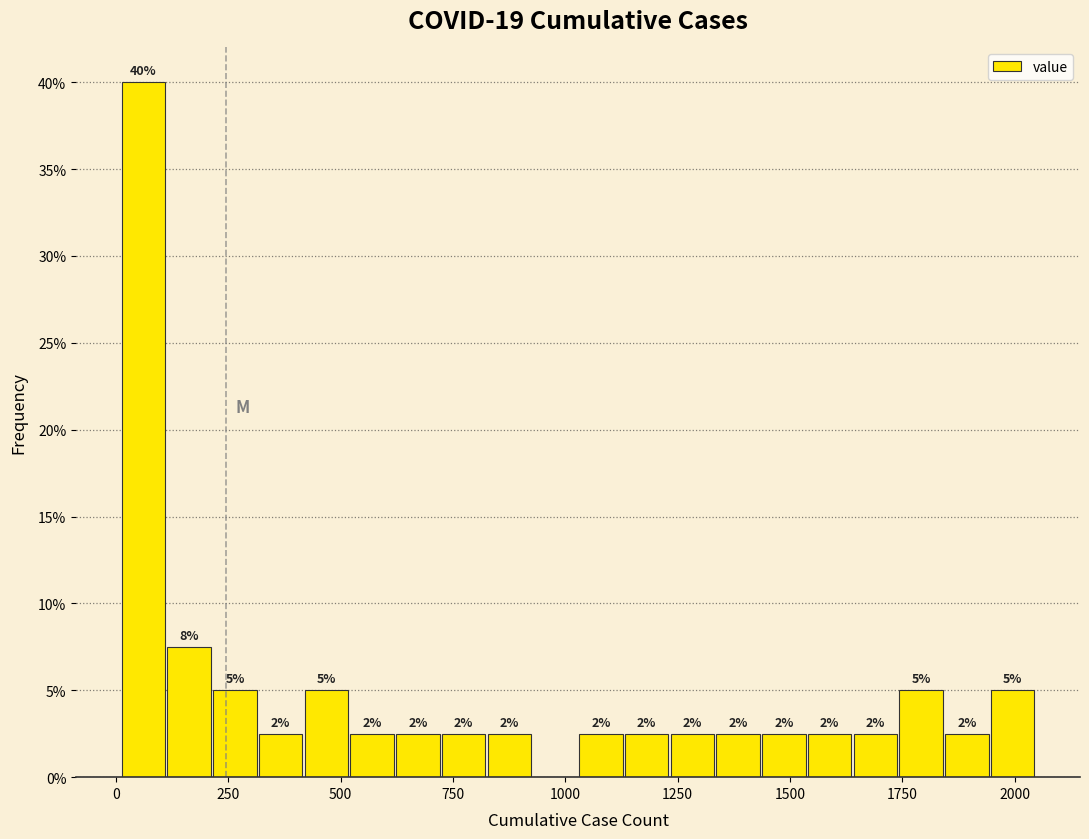

Around what value on the x-axis is the tallest bar? Give the approximate position of its centre, as read against the axis.

50